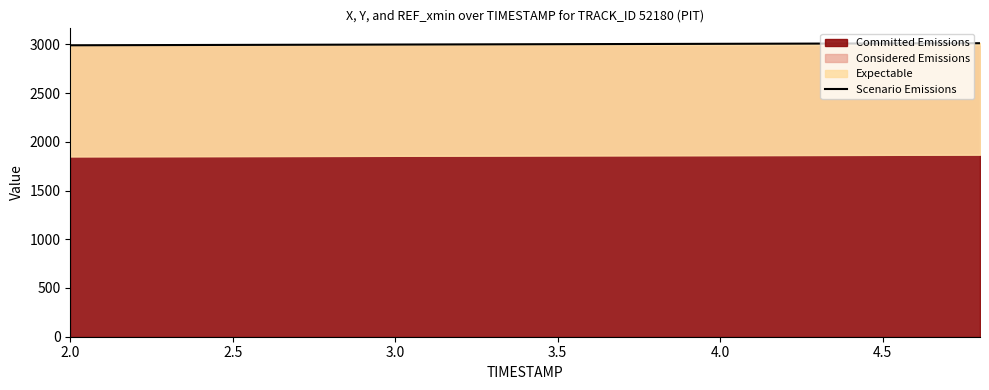

What is the minimum value for Scenario Emissions?

2990.0